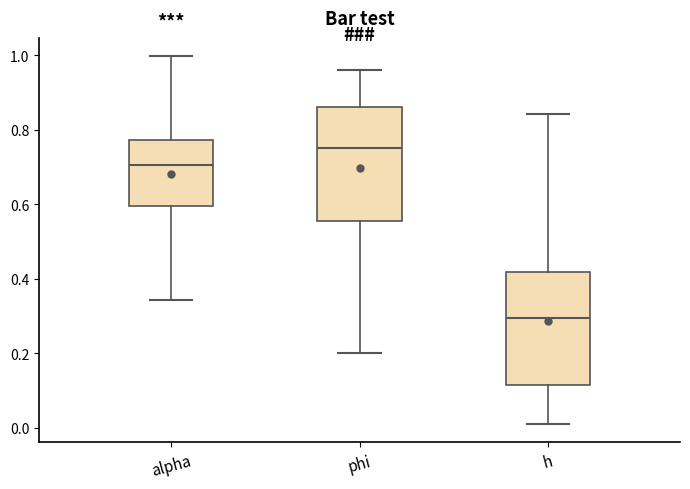

Reading left to right, read every box against the y-axis: the position of its median line, the range the box covers, and the ends of its whiskers. The values are not printed on the chart, so give them approximately, as read against the axis.

alpha: median 0.70, box 0.60 to 0.78, whiskers 0.34 to 1.00
phi: median 0.76, box 0.56 to 0.86, whiskers 0.20 to 0.96
h: median 0.30, box 0.12 to 0.42, whiskers 0.02 to 0.84